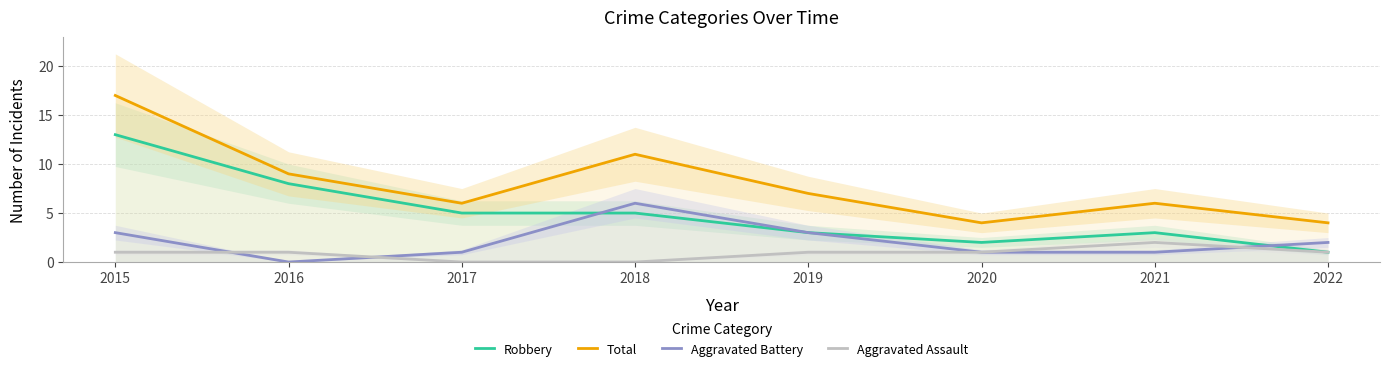

True or false: Robbery and Aggravated Battery cross at least once.

True